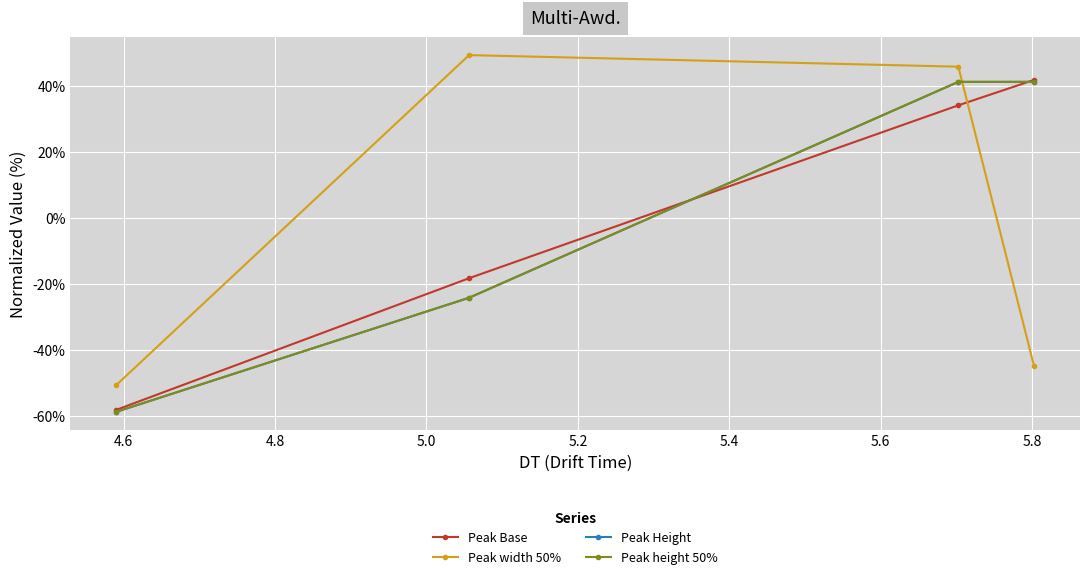

What is the maximum value for Peak height 50%?

41.4